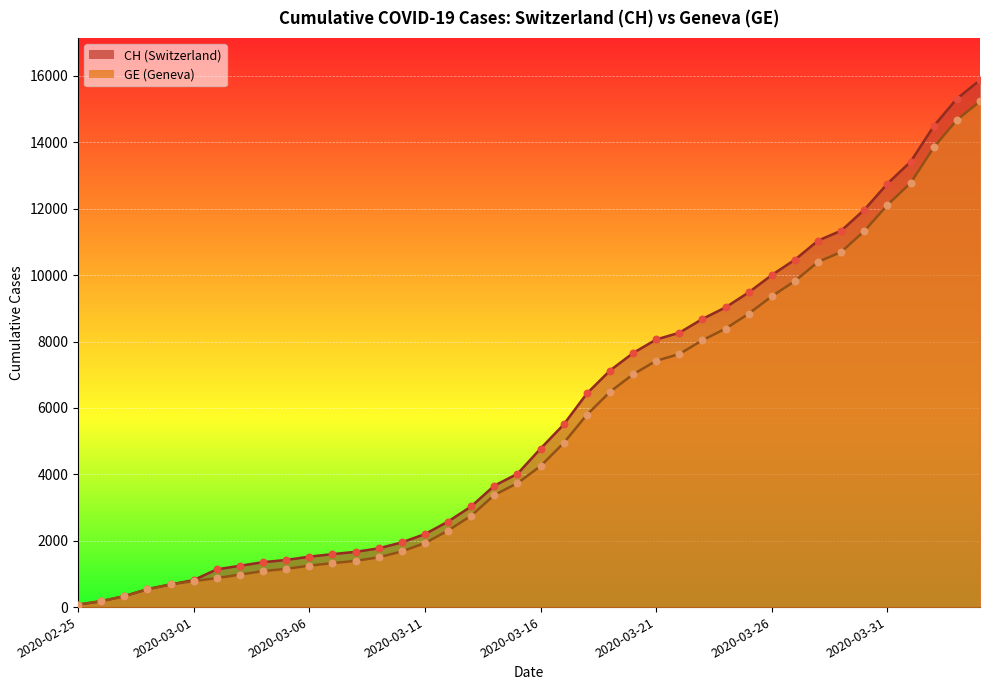

What is the total value across all series at 2020-03-01?

1598